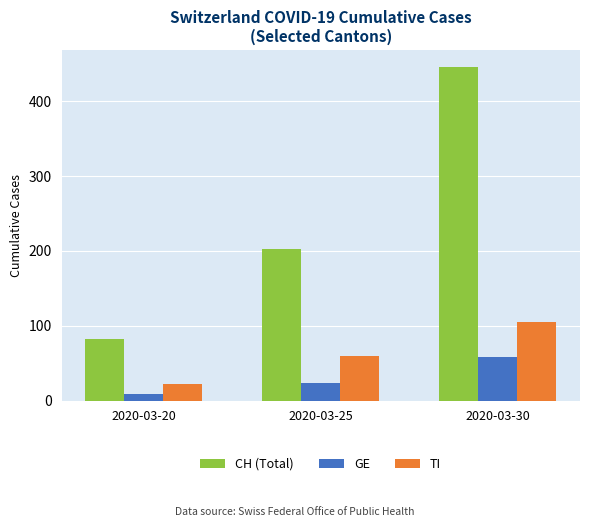

How many groups of bars are there?

3